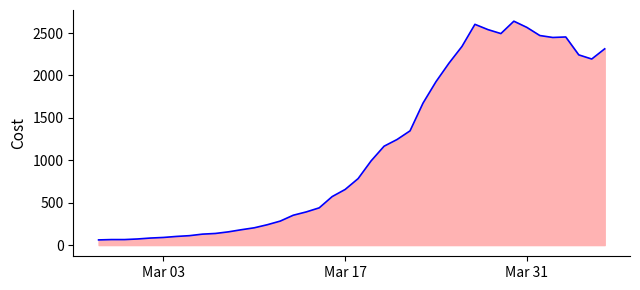

What is the smallest value displayed?

61